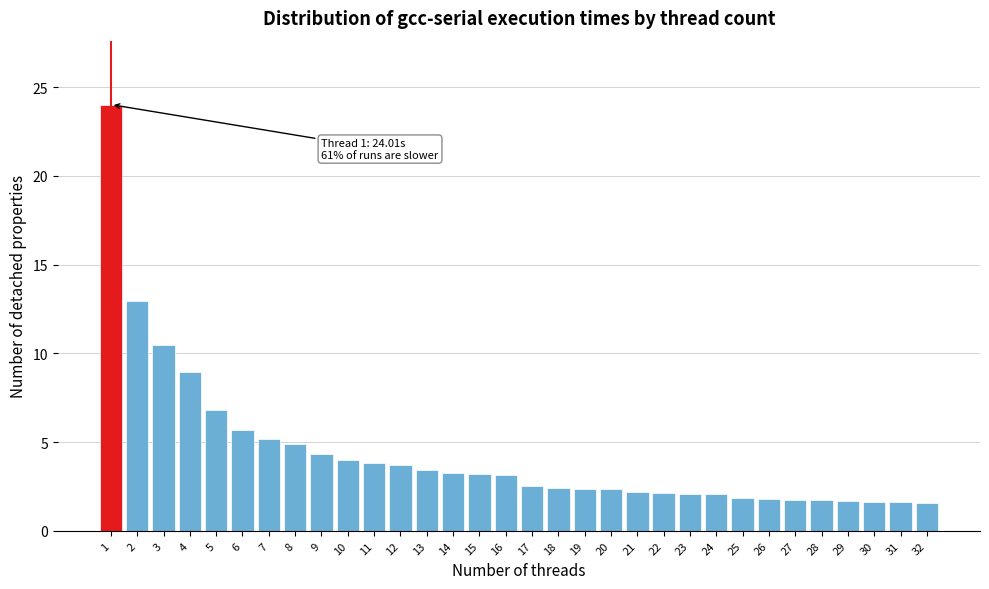

What is the ratio of the value at 2 to the value at 11?

3.4